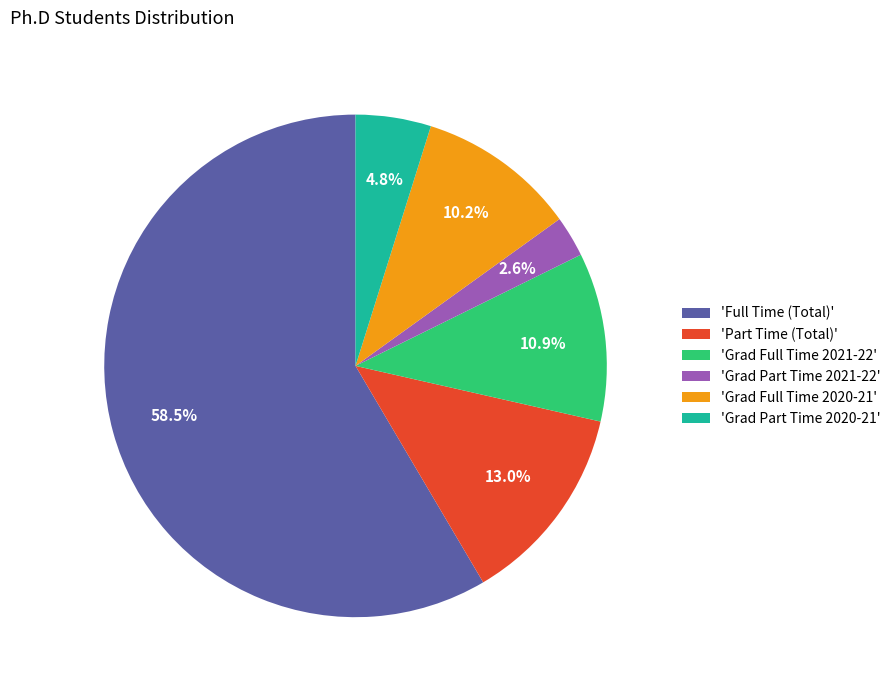

Which slice represents more than half of the pie?

'Full Time (Total)'